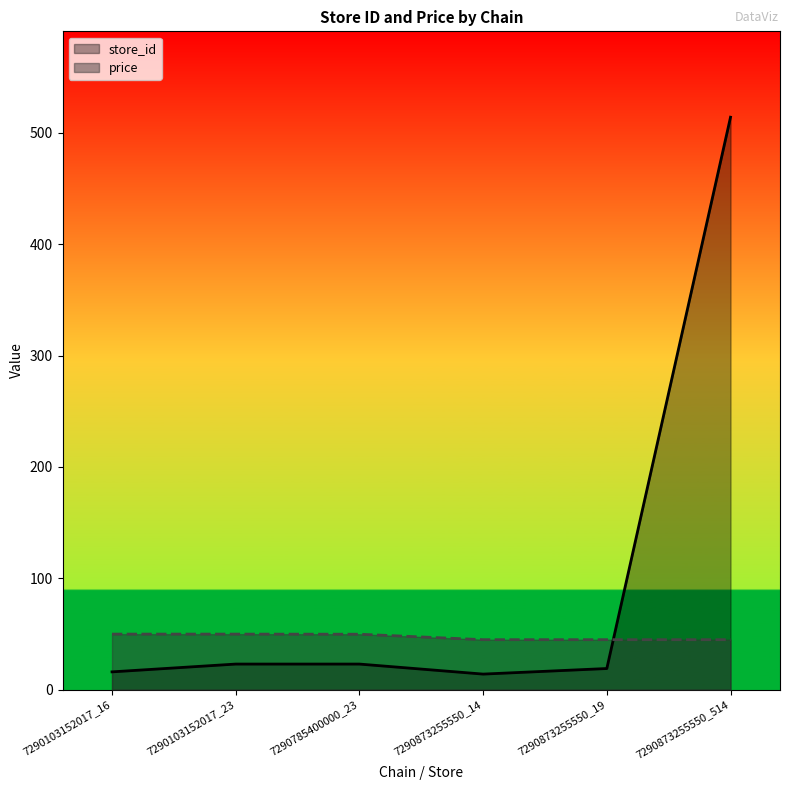

Which category has the lowest value in the store_id series?

7290873255550_14